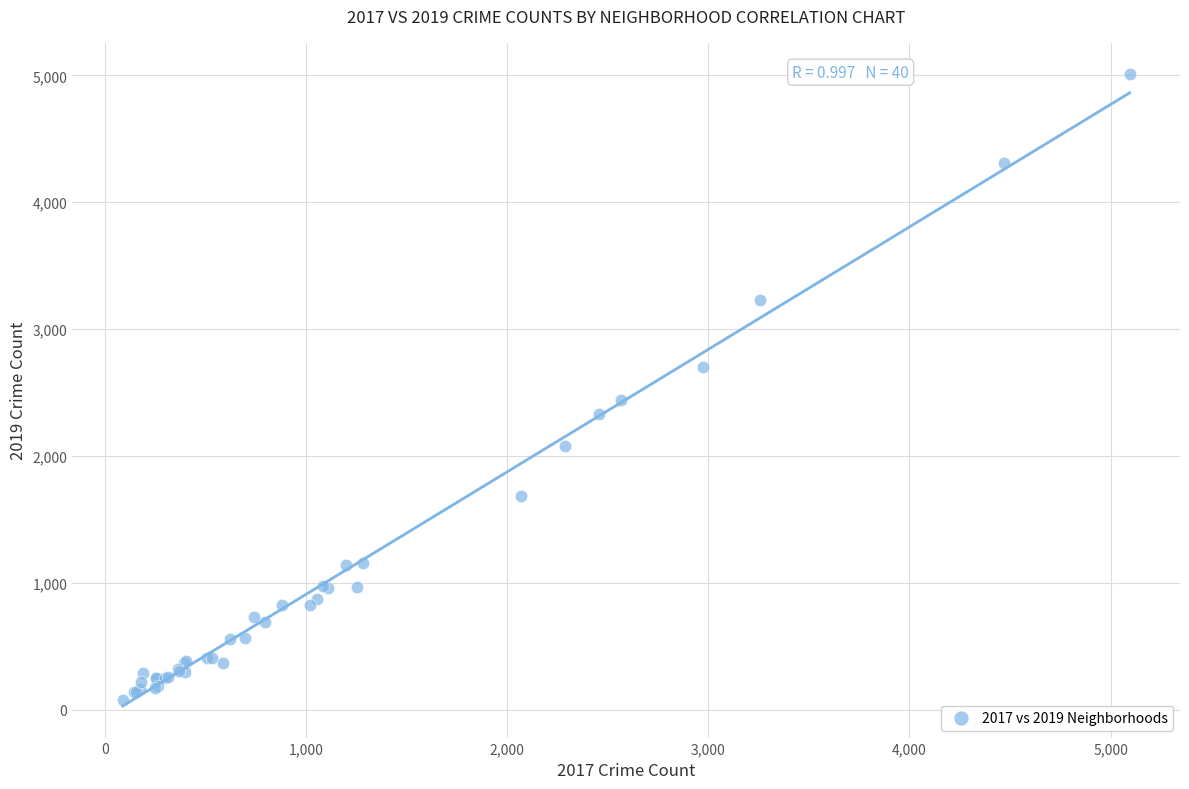

What Y value in the scatter plot is closest to 2542?

2441